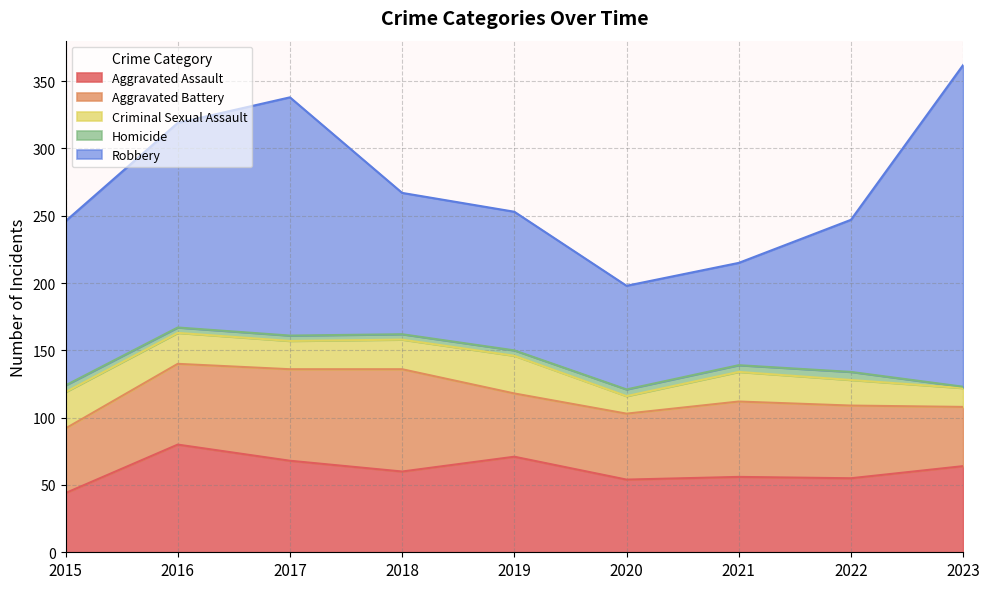

Rank the series at 2016 from highest to lowest value.

Robbery, Aggravated Assault, Aggravated Battery, Criminal Sexual Assault, Homicide